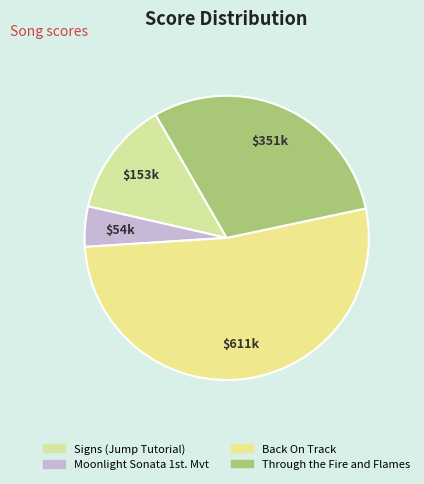

Count the number of slices in the pie.

4